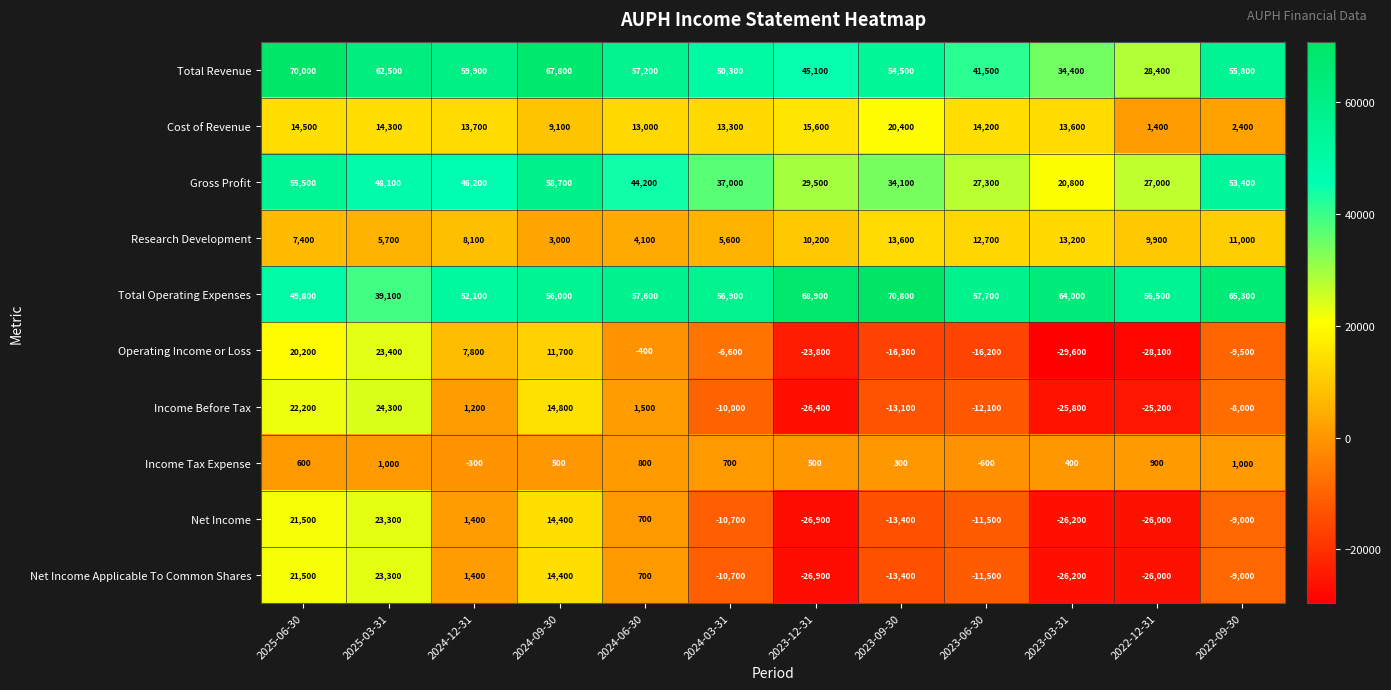

What is the difference between the highest and lowest values at 2025-03-31?

61500